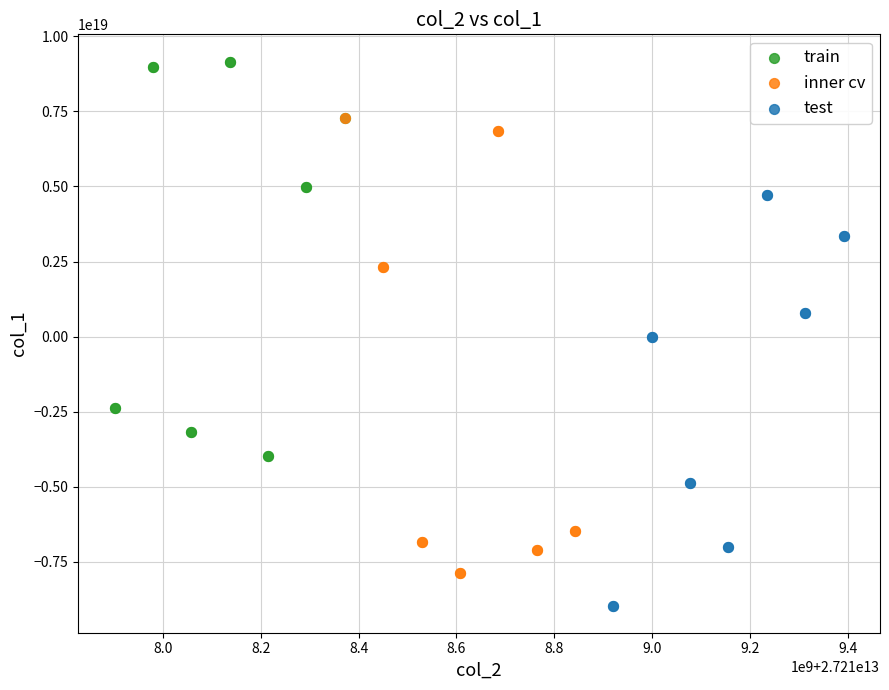

Which series contains the lowest Y value?

test